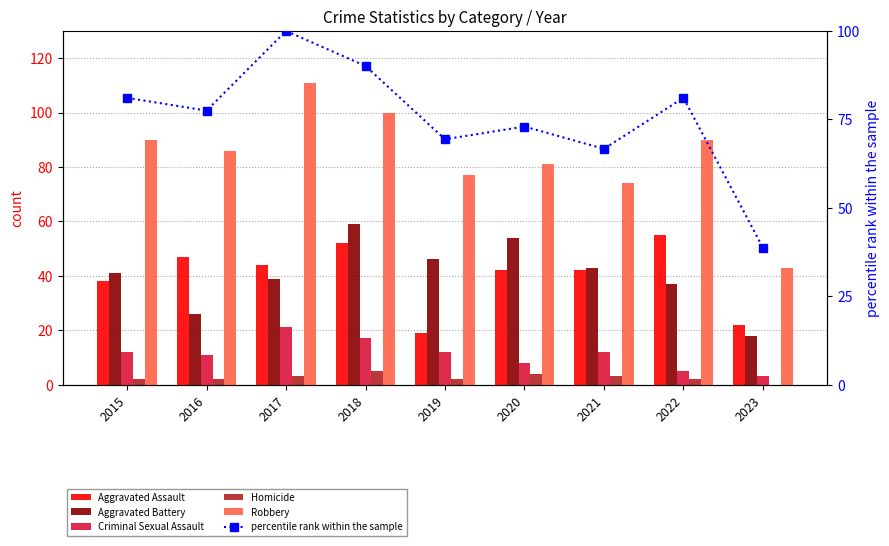

At which label does Aggravated Assault first exceed 42?

2016